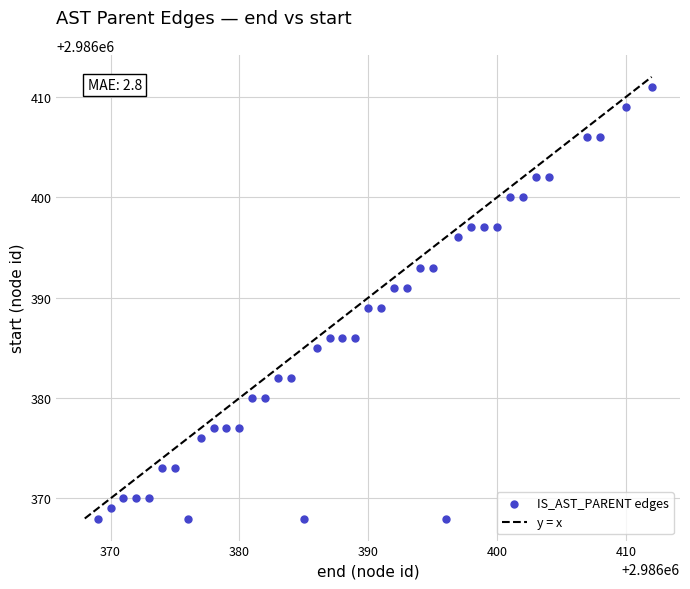

What is the range of Y values (max minus min)?

43